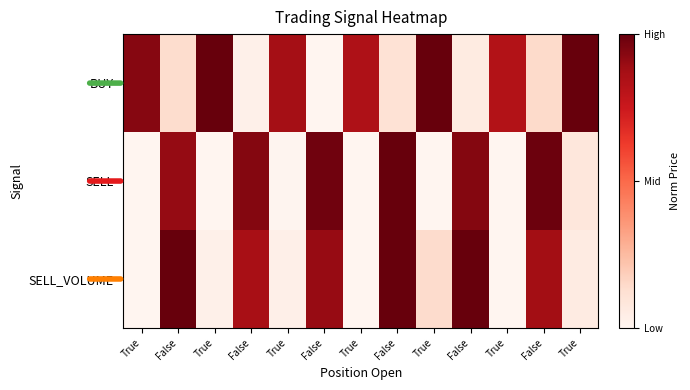

How many series are shown in this chart?

3